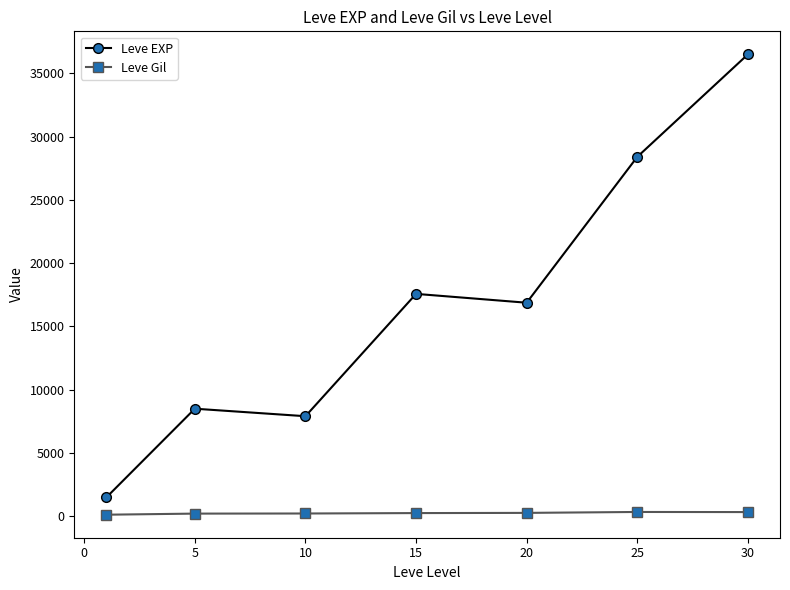

What is the value of the Leve EXP point at the 3rd from the left?

7896.7